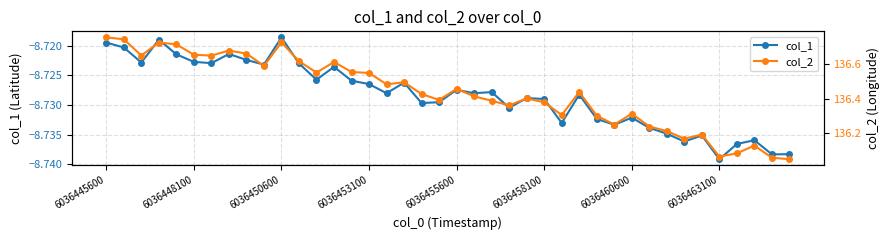

What is the value of the col_1 point at the 25th from the left?

-8.7